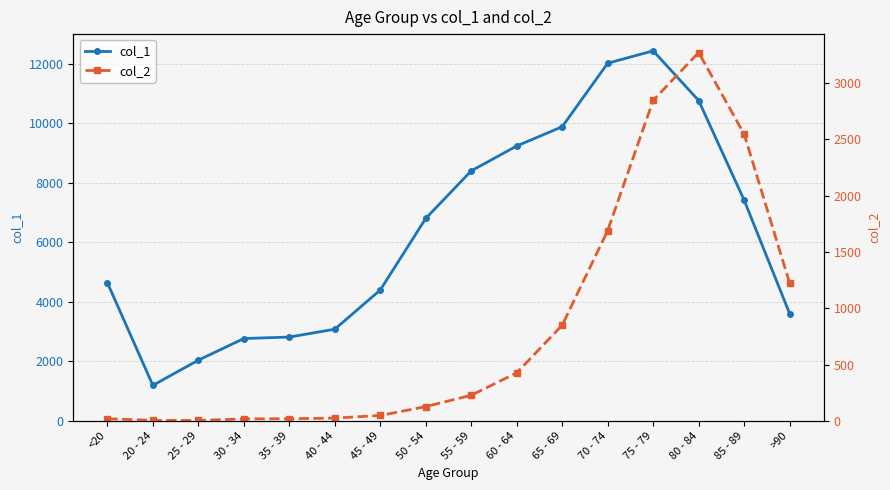

List the series in order of their overall mean, lowest first.

col_2, col_1